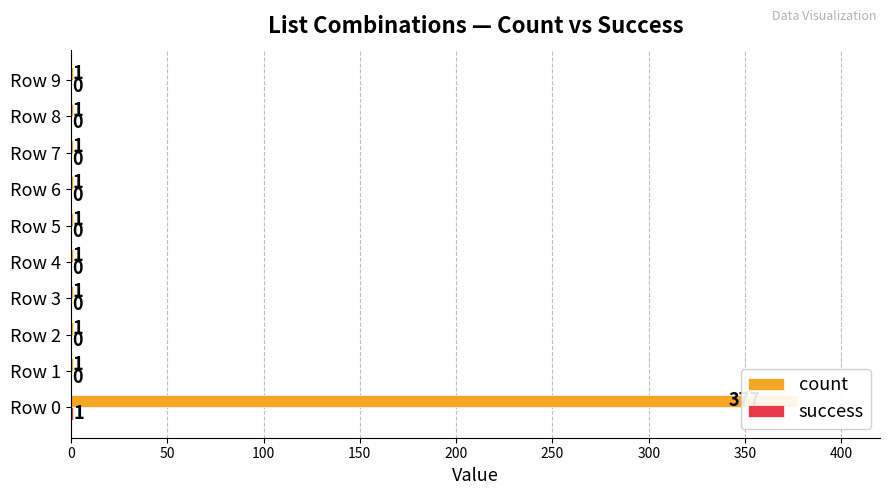

The value of success at Row 4 is 0. True or false?

True